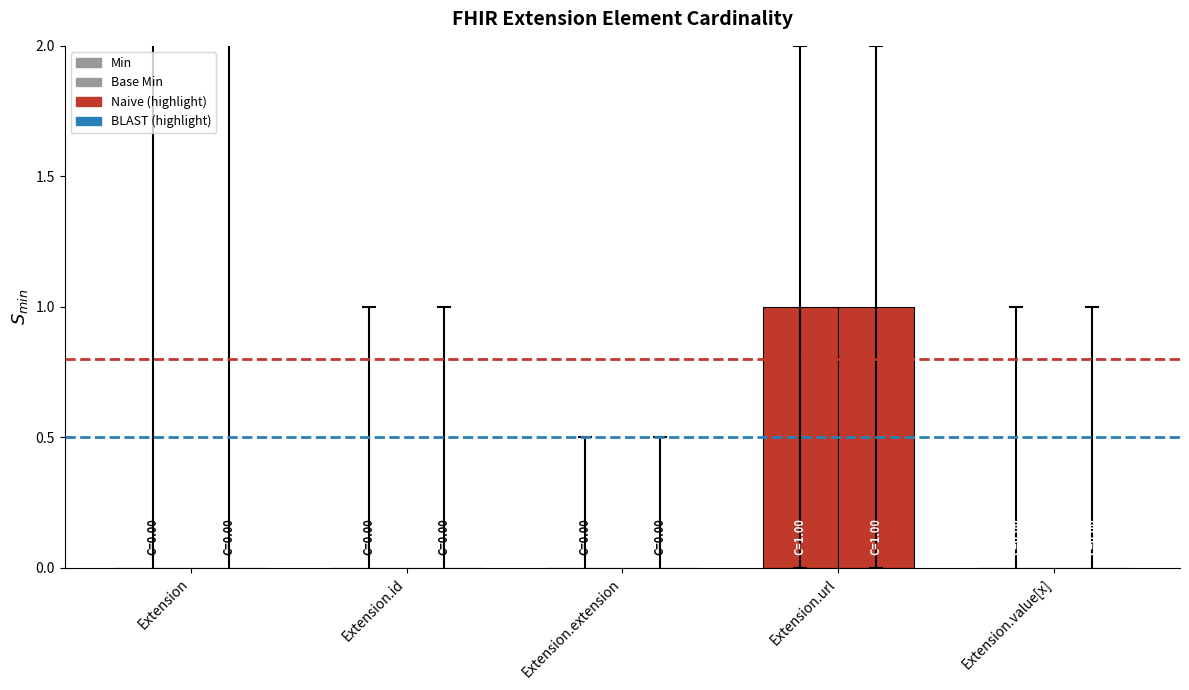

At how many categories does at least one series exceed 0?

1